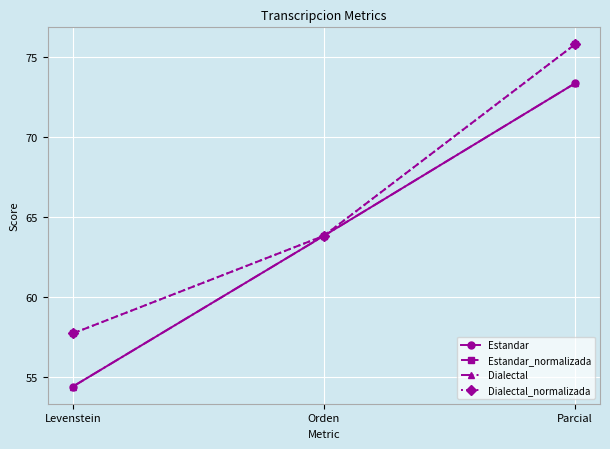

Is this an area chart (filled region under the line)?

No